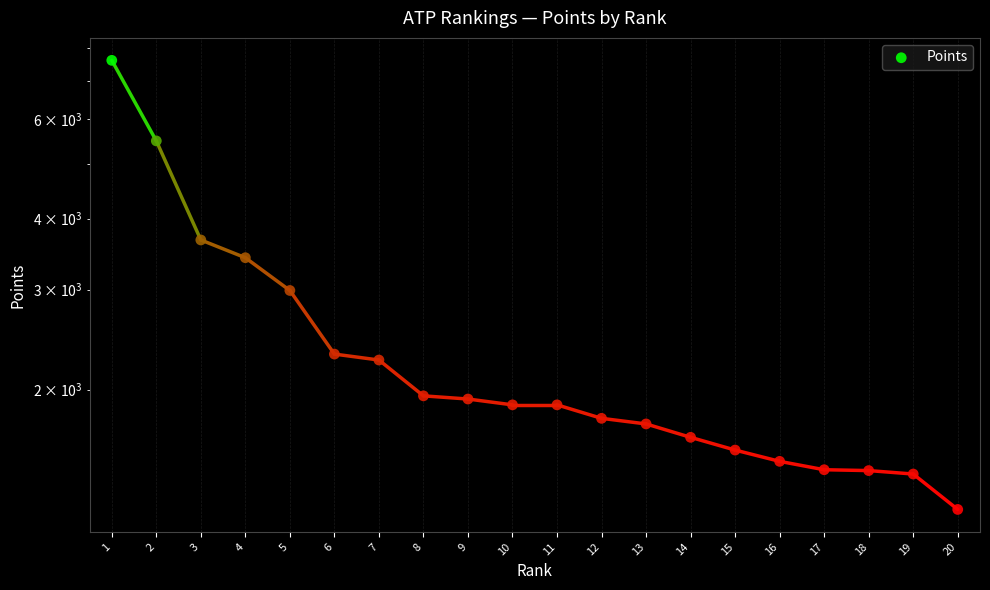

What is the change in value from 6 to 7?

-55